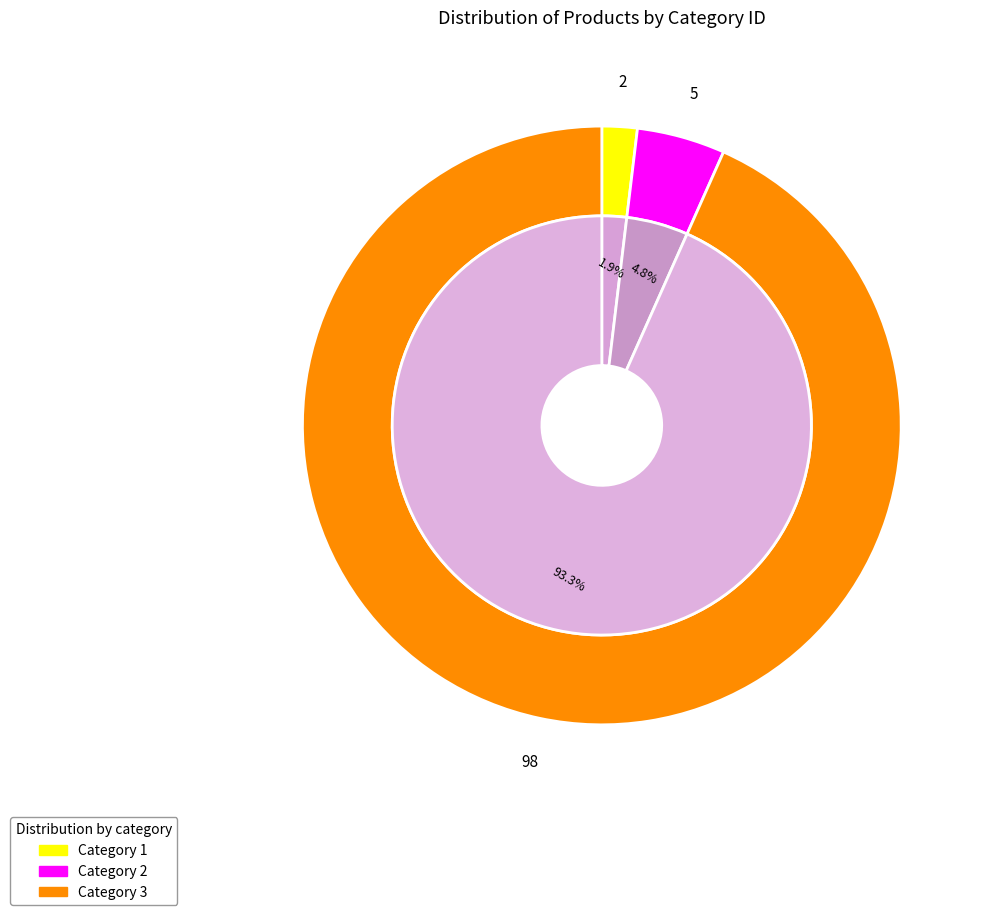

True or false: Category 1 accounts for 9% of the total.

False